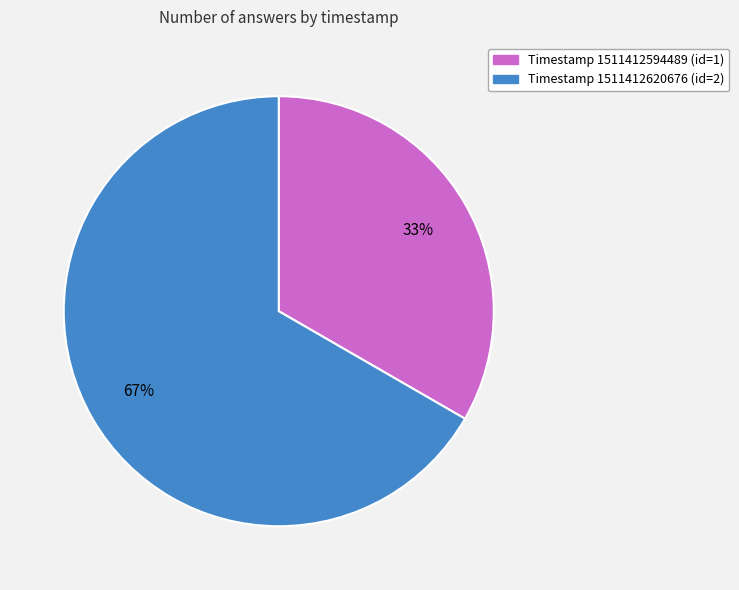

To the nearest percent, what is the average slice percentage?

50%